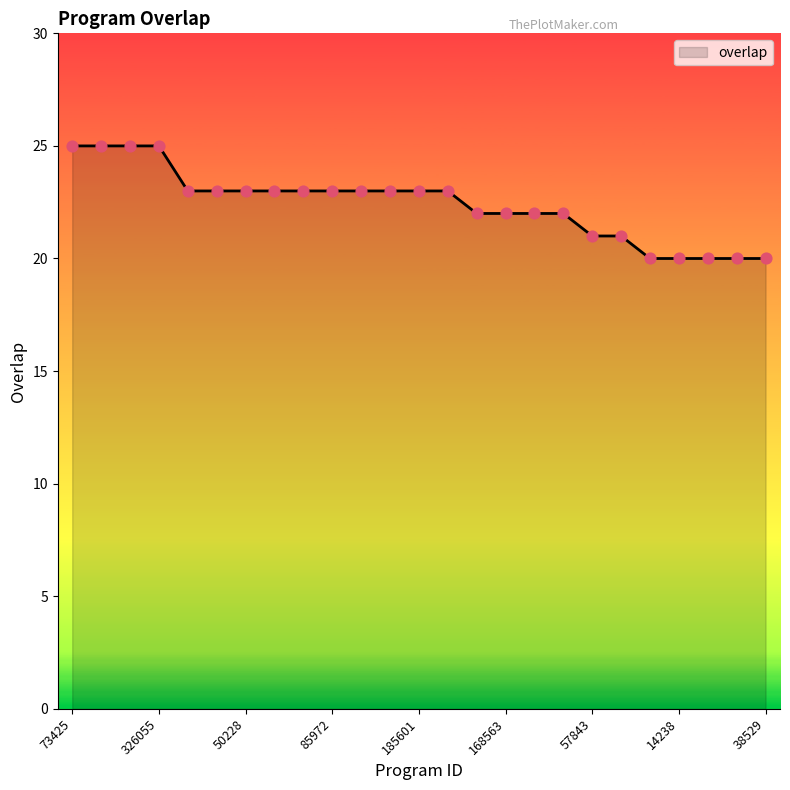

What is the smallest value displayed?

20